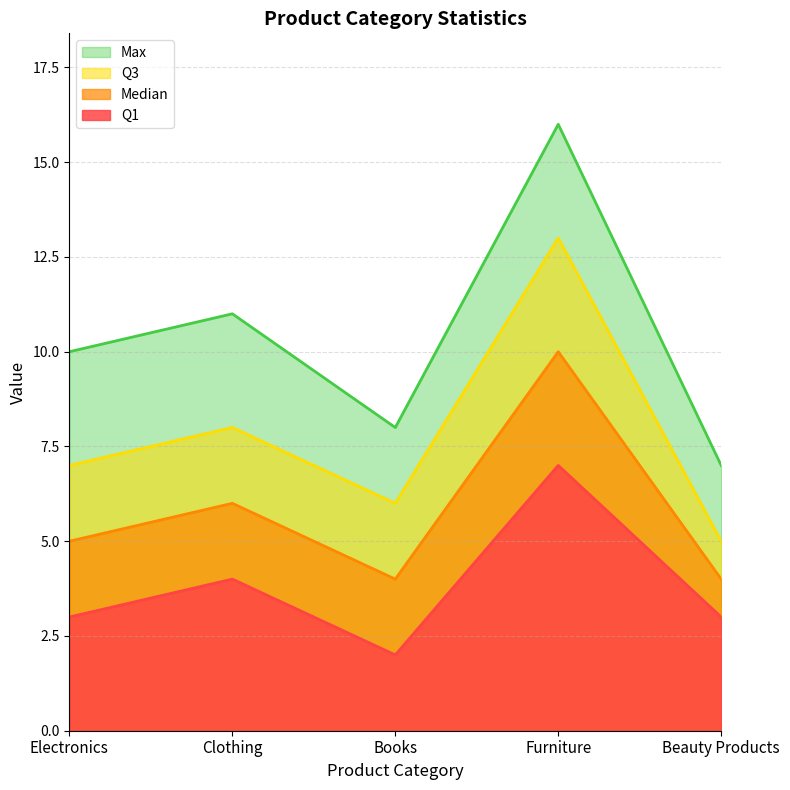

True or false: Median and Q3 cross at least once.

False